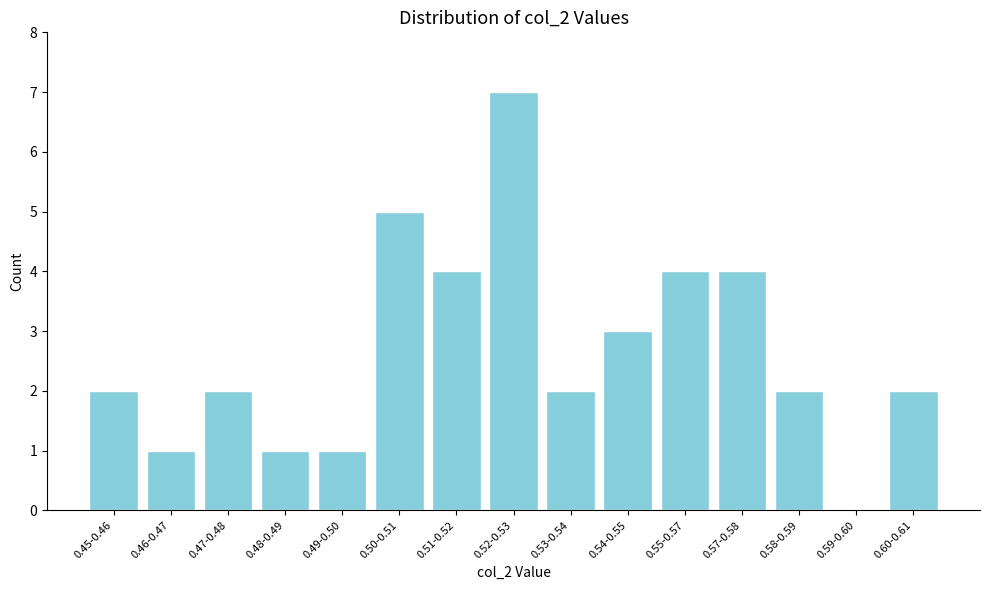

Reading left to right, extract all data points from this chart.

0.45-0.46=2	0.46-0.47=1	0.47-0.48=2	0.48-0.49=1	0.49-0.50=1	0.50-0.51=5	0.51-0.52=4	0.52-0.53=7	0.53-0.54=2	0.54-0.55=3	0.55-0.57=4	0.57-0.58=4	0.58-0.59=2	0.59-0.60=0	0.60-0.61=2